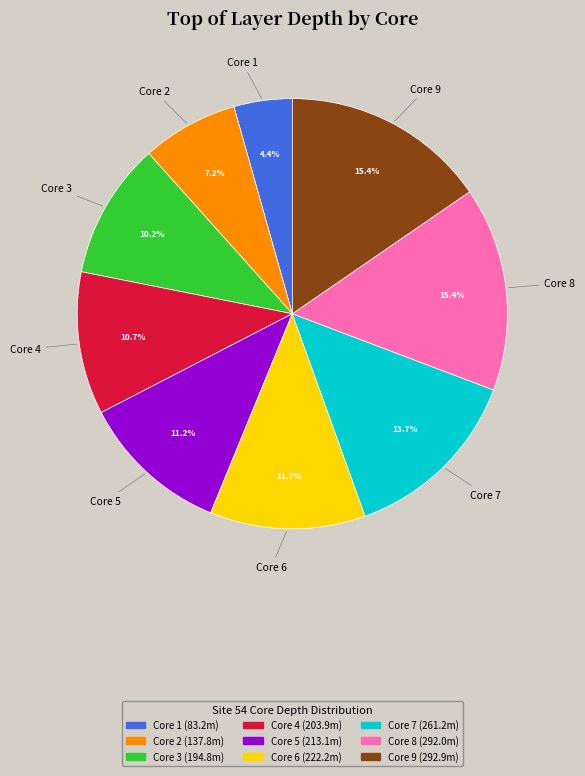

Which slice is the smallest?

Core 1